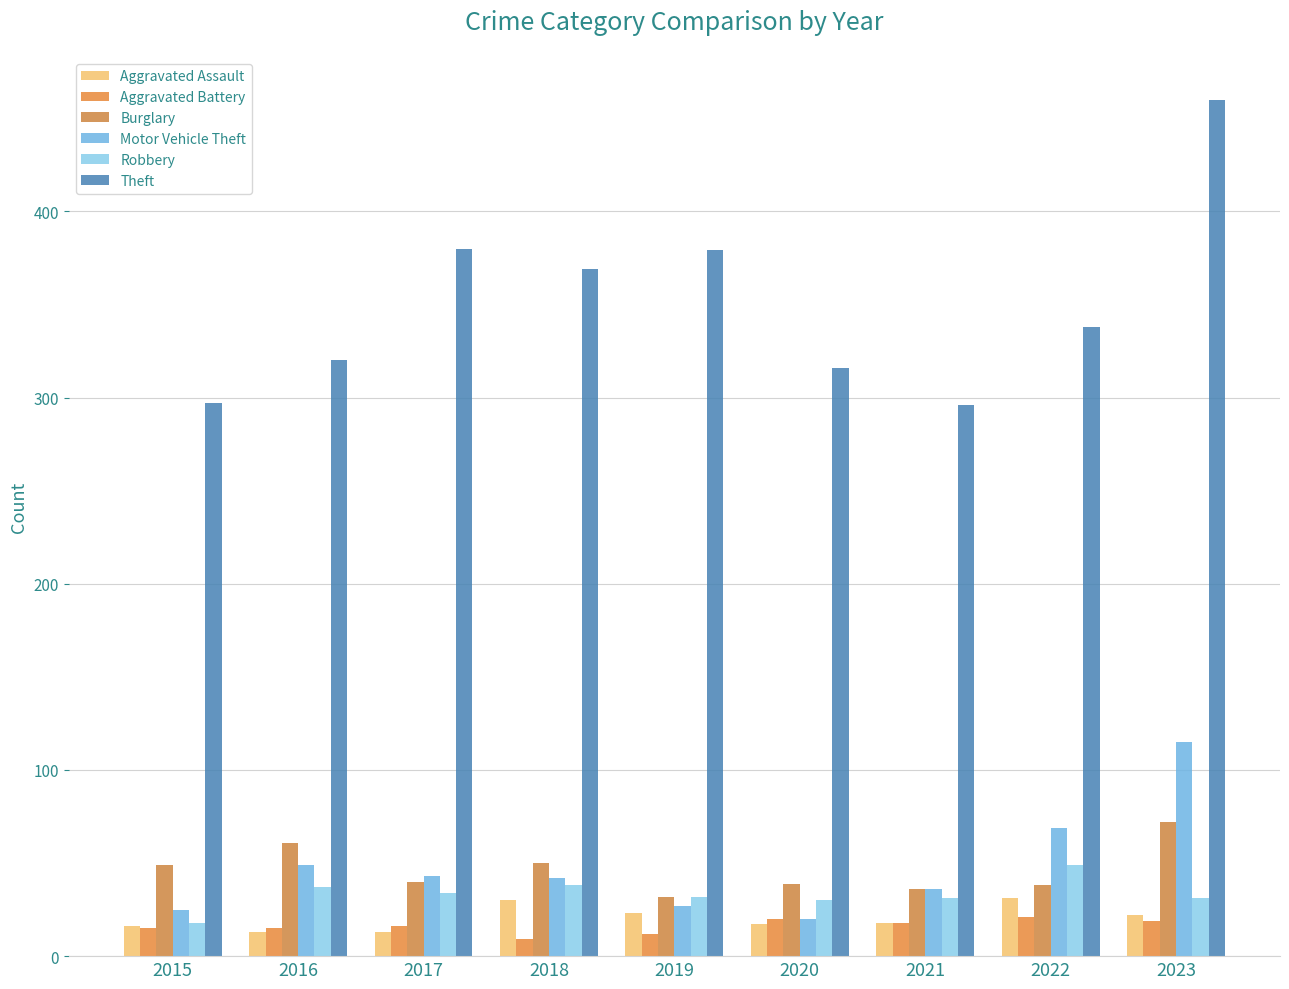

Are the bars horizontal?

No